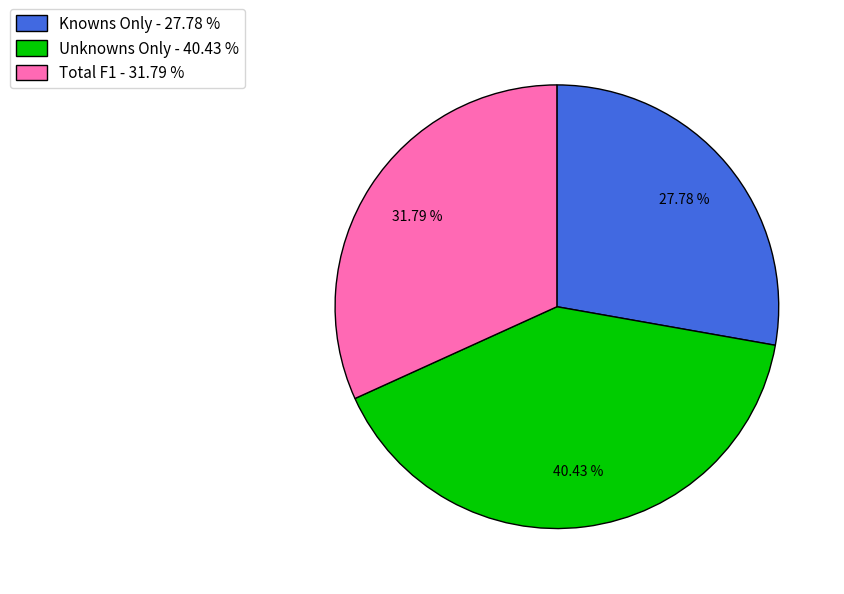

Rank the categories by value from highest to lowest.

Unknowns Only, Total F1, Knowns Only